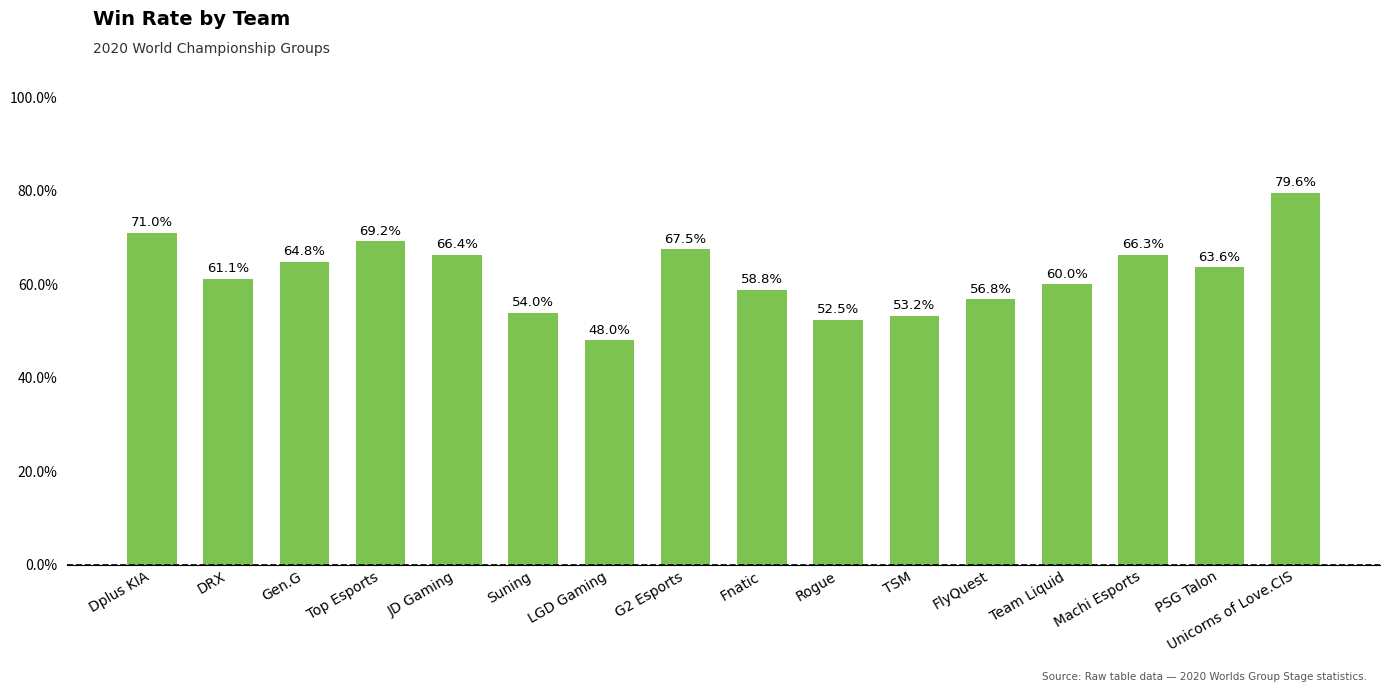

Are the bars horizontal?

No